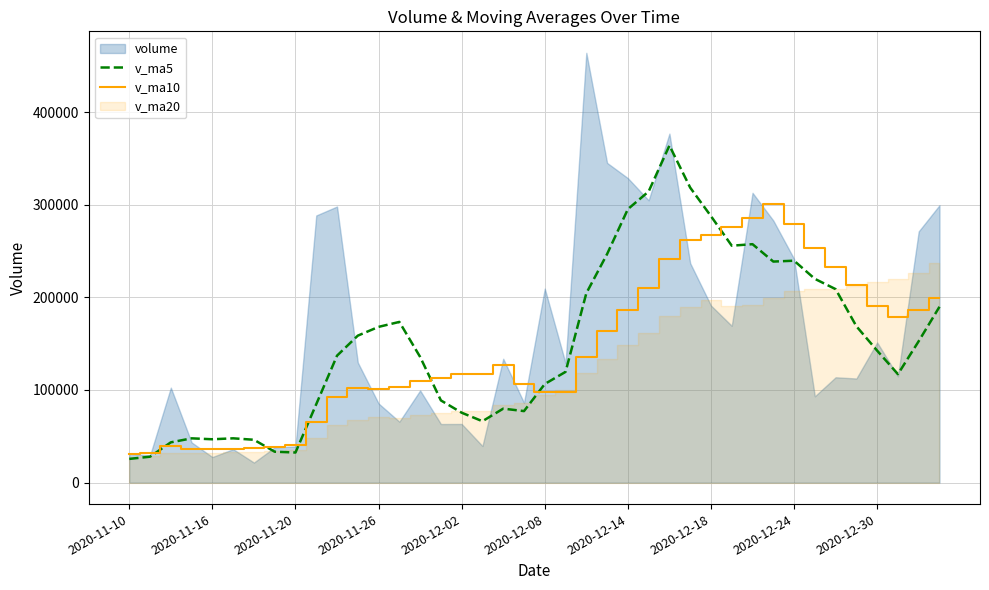

The value of v_ma5 at 25 is 314288.5. True or false?

True